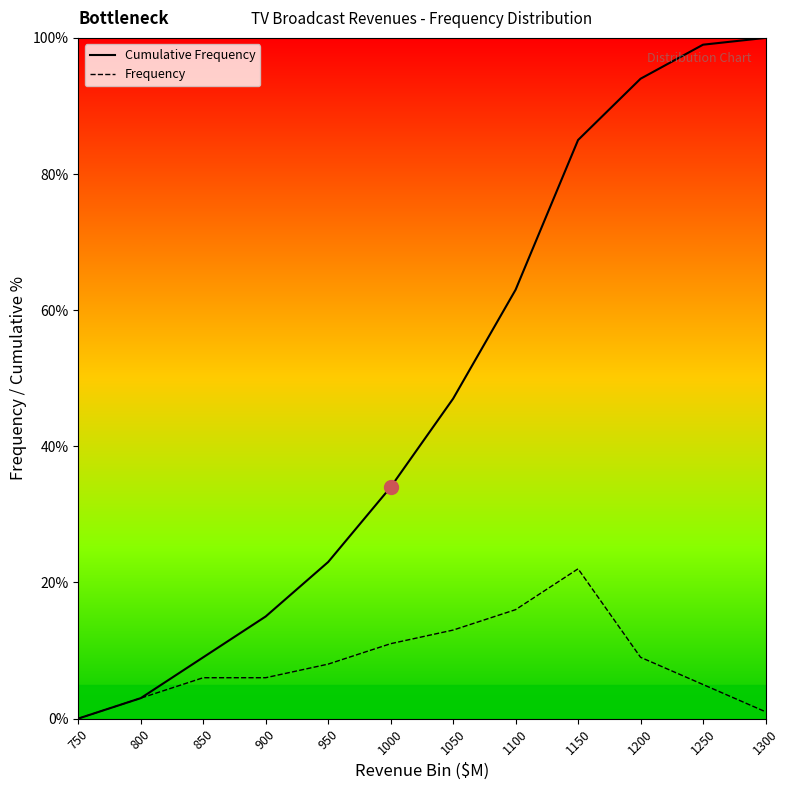

Reading left to right, list all the values displayed in this chart.

Cumulative Frequency: 750=0	800=3	850=9	900=15	950=23	1000=34	1050=47	1100=63	1150=85	1200=94	1250=99	1300=100
Frequency: 750=0	800=3	850=6	900=6	950=8	1000=11	1050=13	1100=16	1150=22	1200=9	1250=5	1300=1